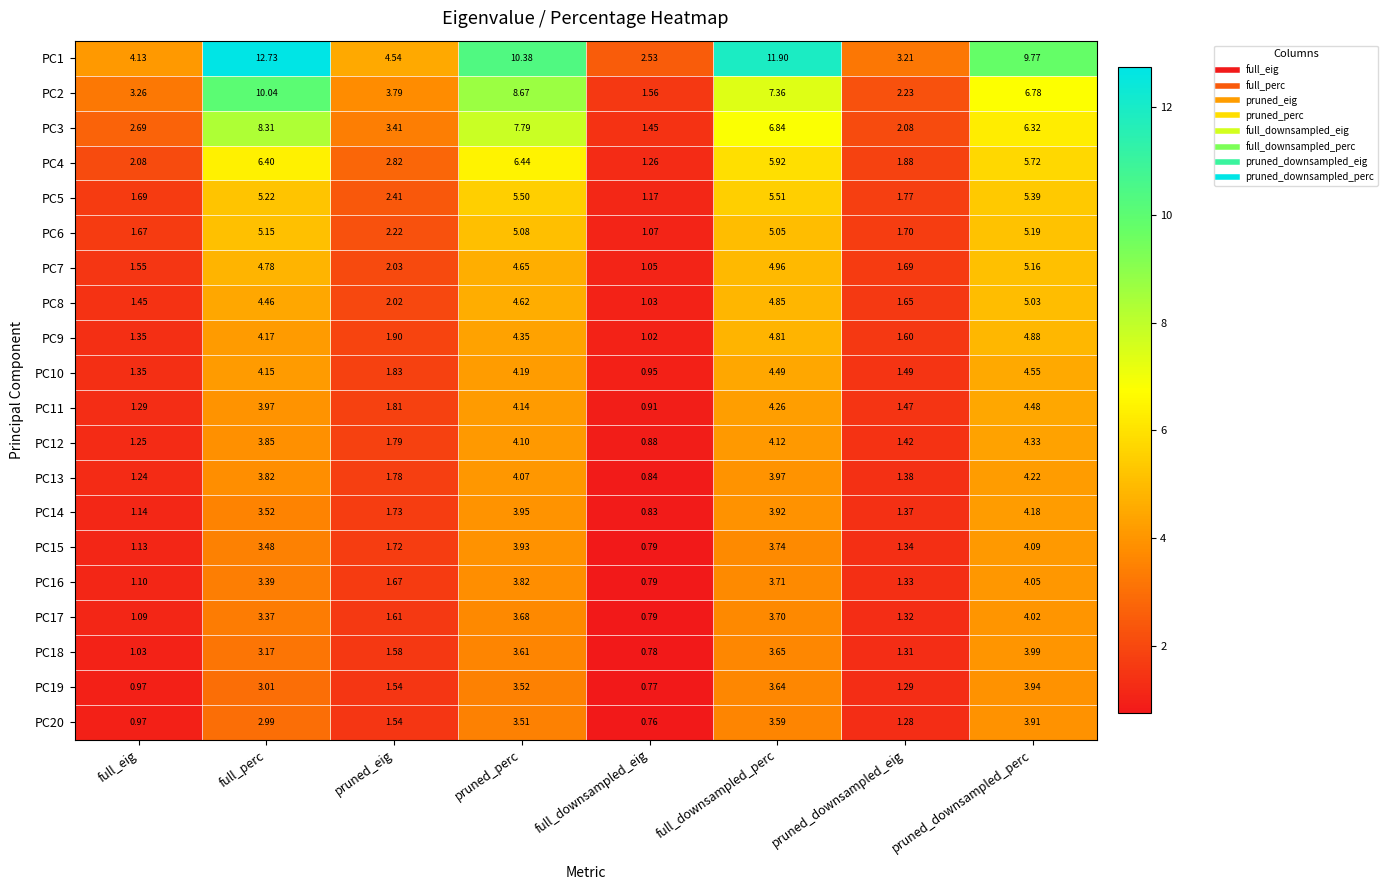

Count the number of data series in this chart.

20